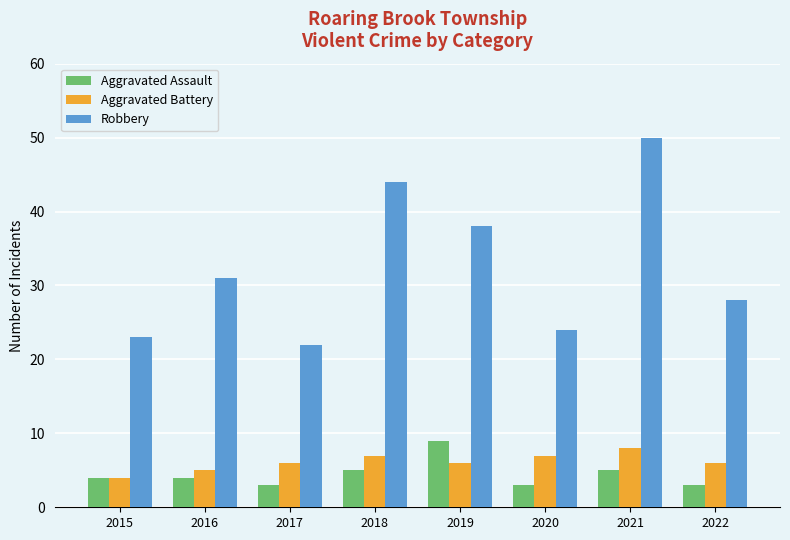

Reading left to right, transcribe all the data shown in this chart.

Aggravated Assault: 4	4	3	5	9	3	5	3
Aggravated Battery: 4	5	6	7	6	7	8	6
Robbery: 23	31	22	44	38	24	50	28